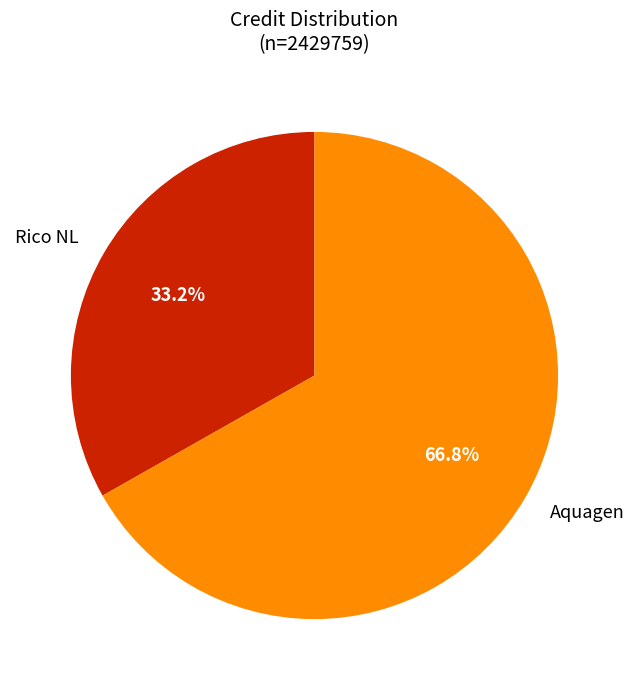

Do Rico NL and Aquagen together represent more than half of the pie?

Yes